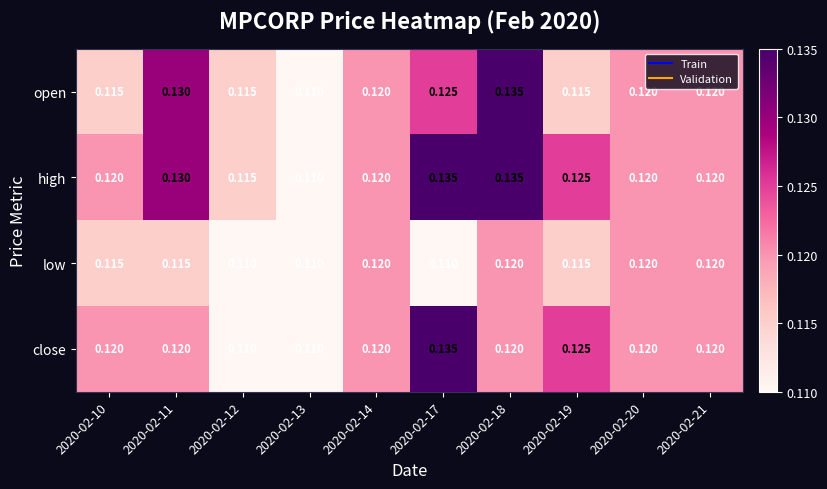

Between 2020-02-10 and 2020-02-12, which series saw the biggest shift?

close